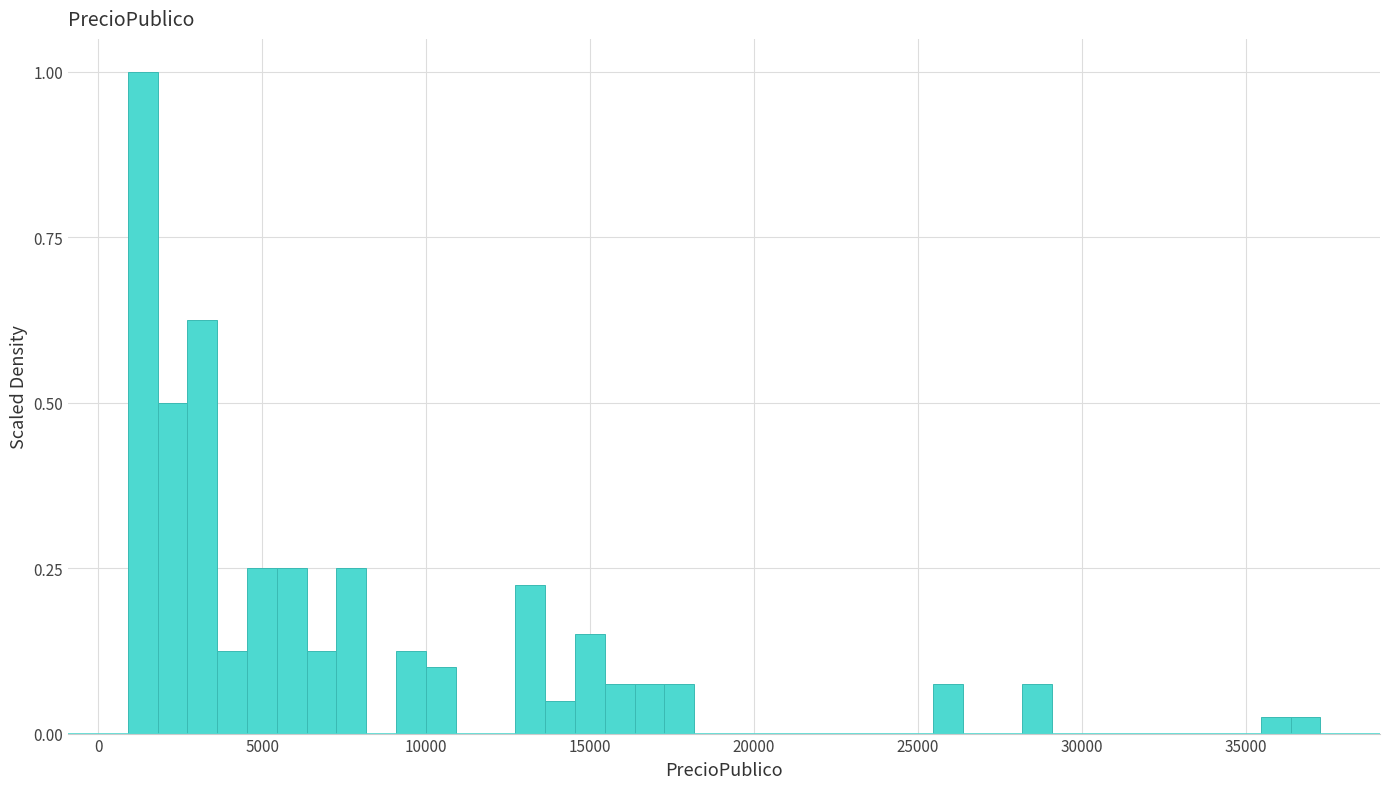

Around what value on the x-axis is the tallest bar? Give the approximate position of its centre, as read against the axis.

1500